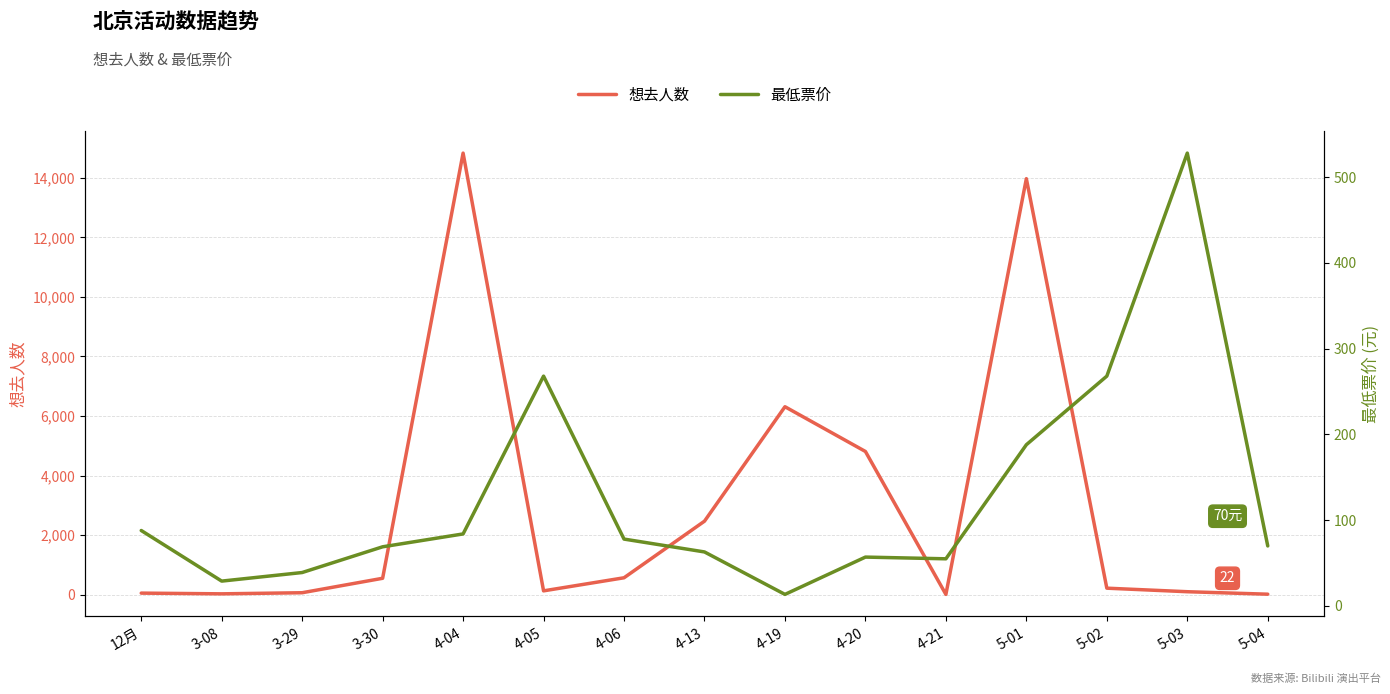

Which has a higher value, 3-30 or 5-04?

3-30